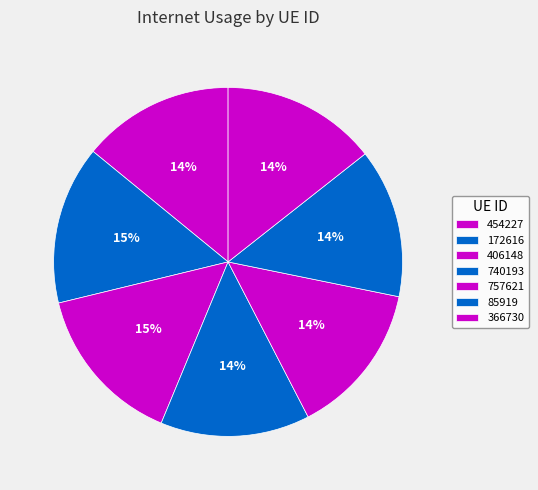

Is there any slice that represents more than half of the pie?

No